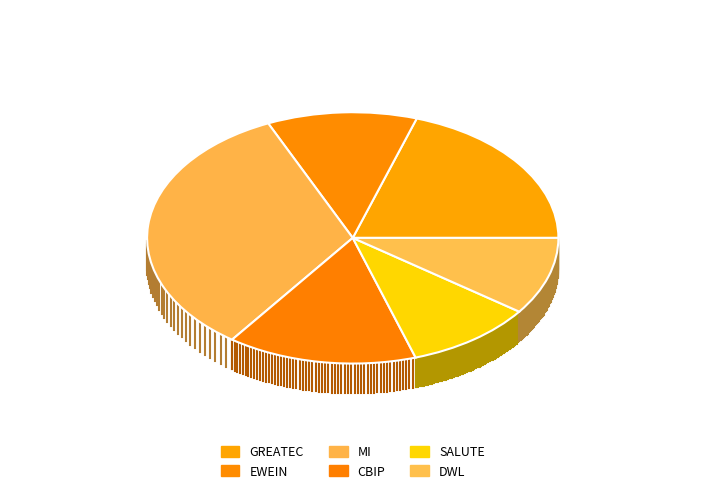

How many segments does this pie chart have?

6